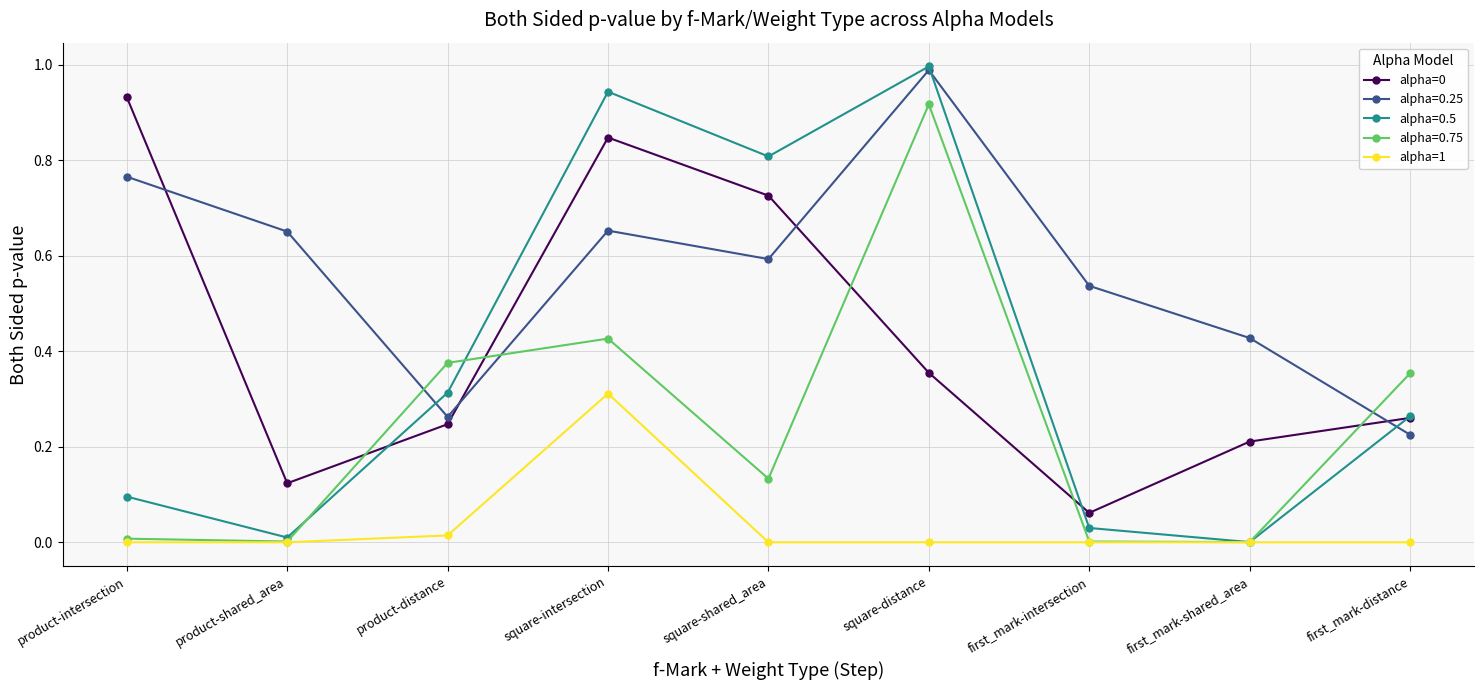

Which category has the lowest value in the alpha=0 series?

first_mark-intersection